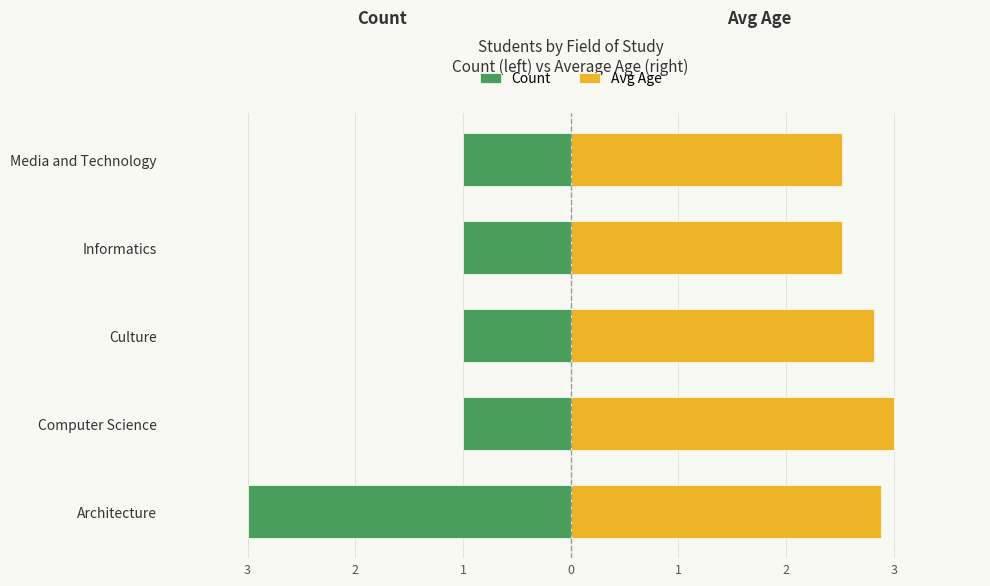

What are all the series names shown in the legend?

Count, Avg Age